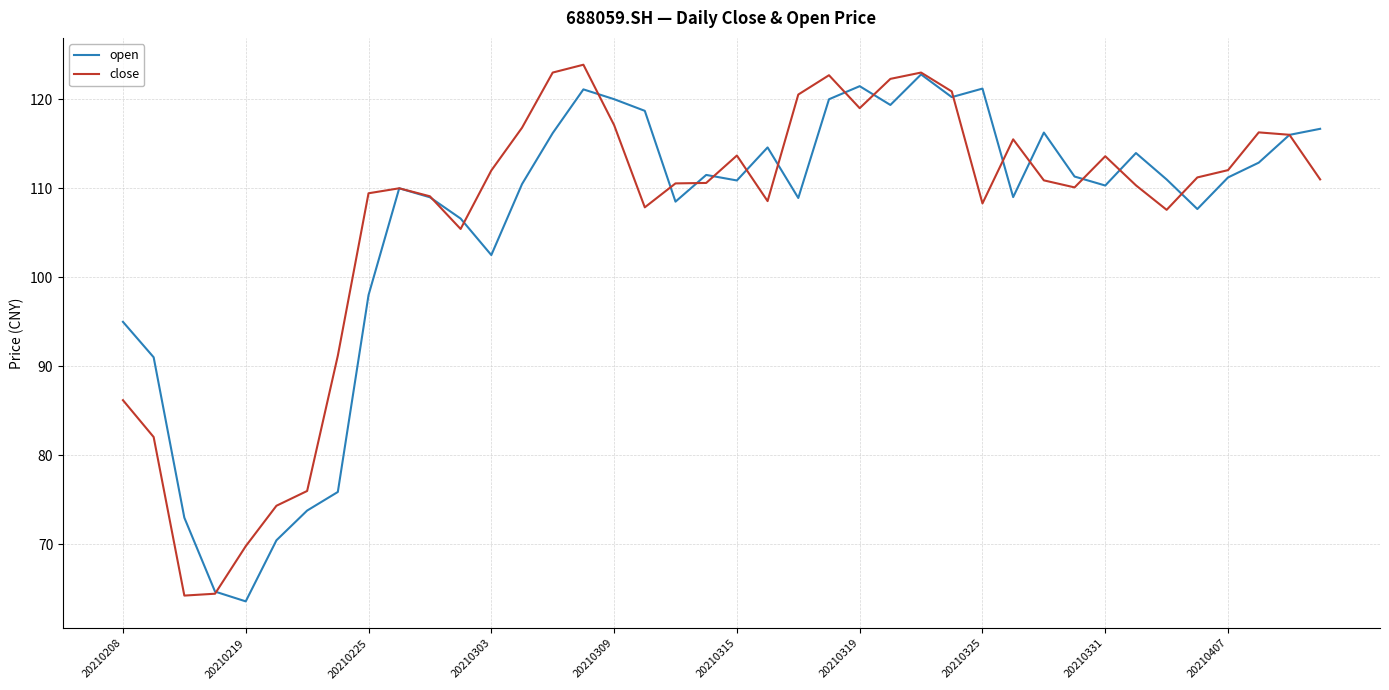

What is the greatest value displayed?

123.9